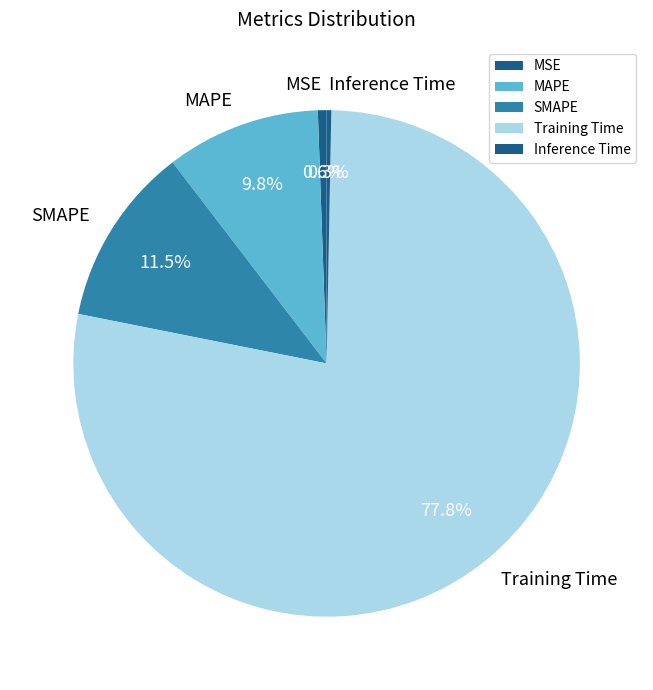

To the nearest percent, what is the difference between the MSE and Training Time slice percentages?

77%